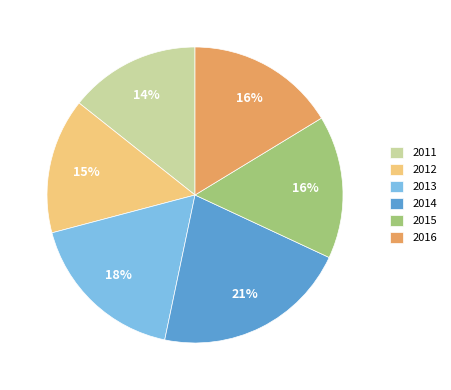

To the nearest percent, what is the average slice percentage?

17%